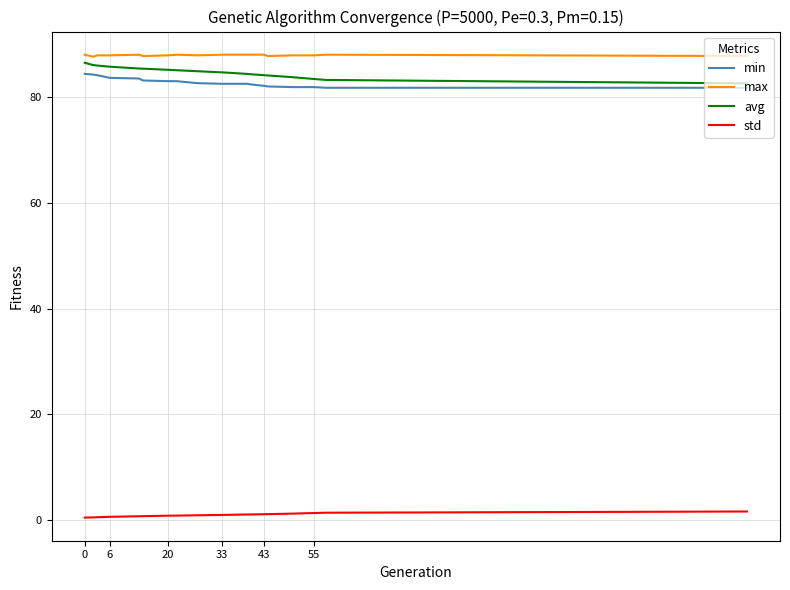

True or false: max and std intersect in this chart.

False